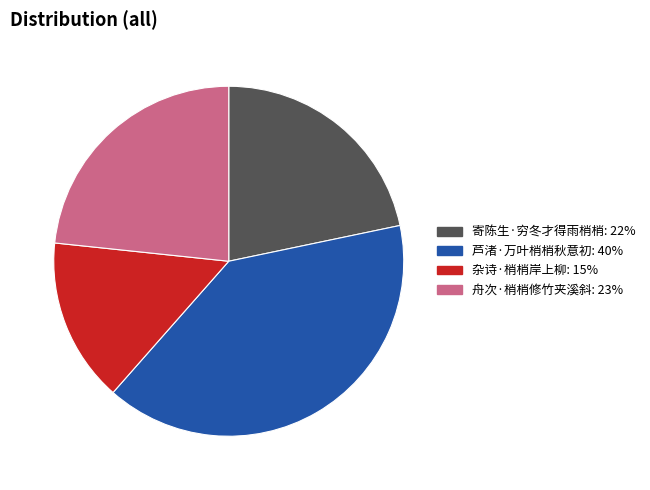

True or false: 芦渚·万叶梢梢秋意初 accounts for 33% of the total.

False